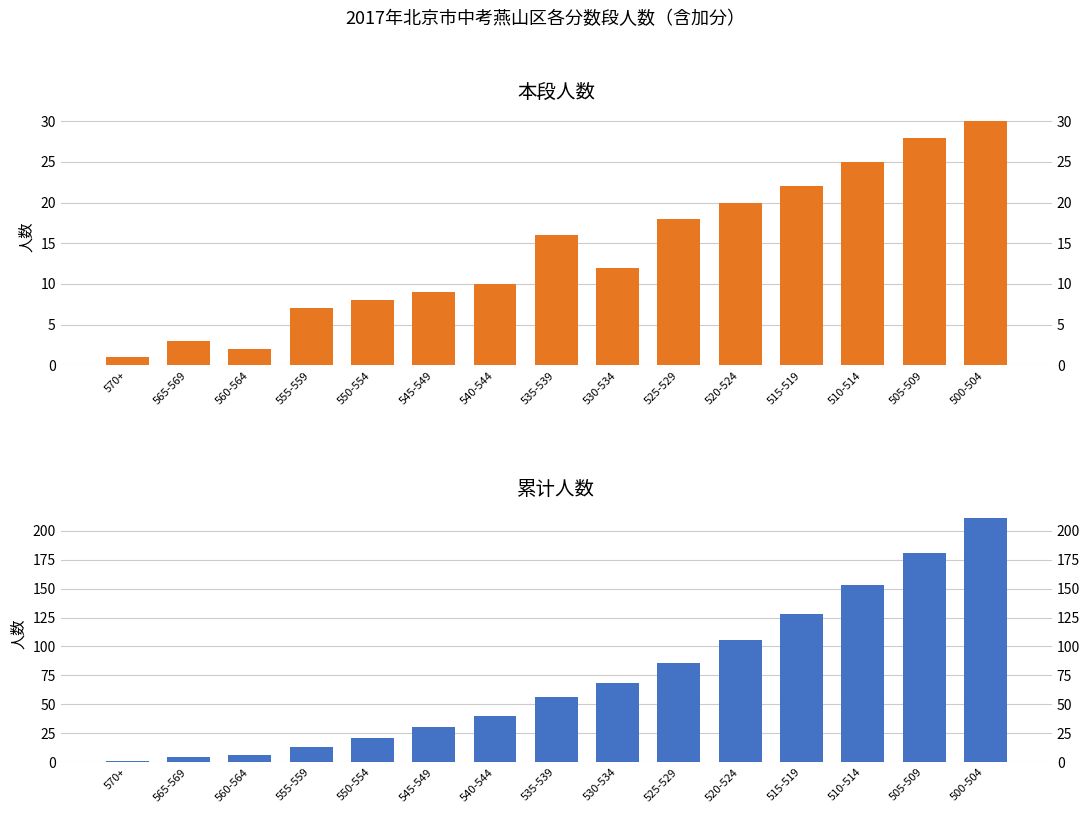

At which label is 累计人数 closest to 106?

520-524